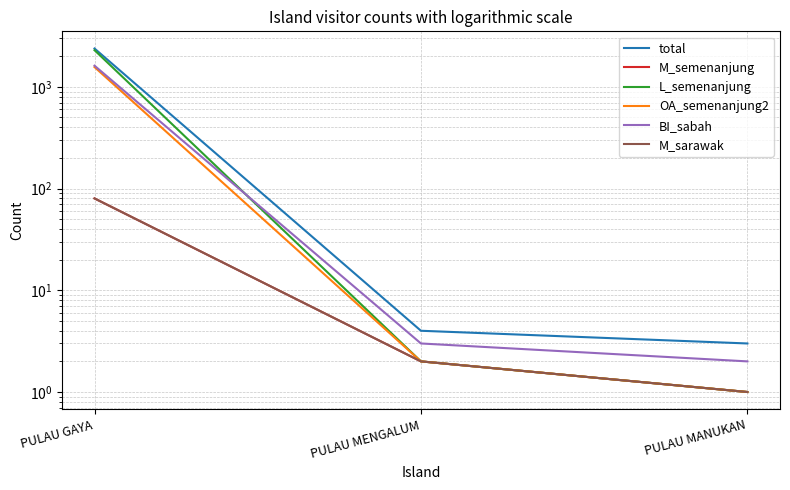

At which category is the sum across all series the highest?

PULAU GAYA